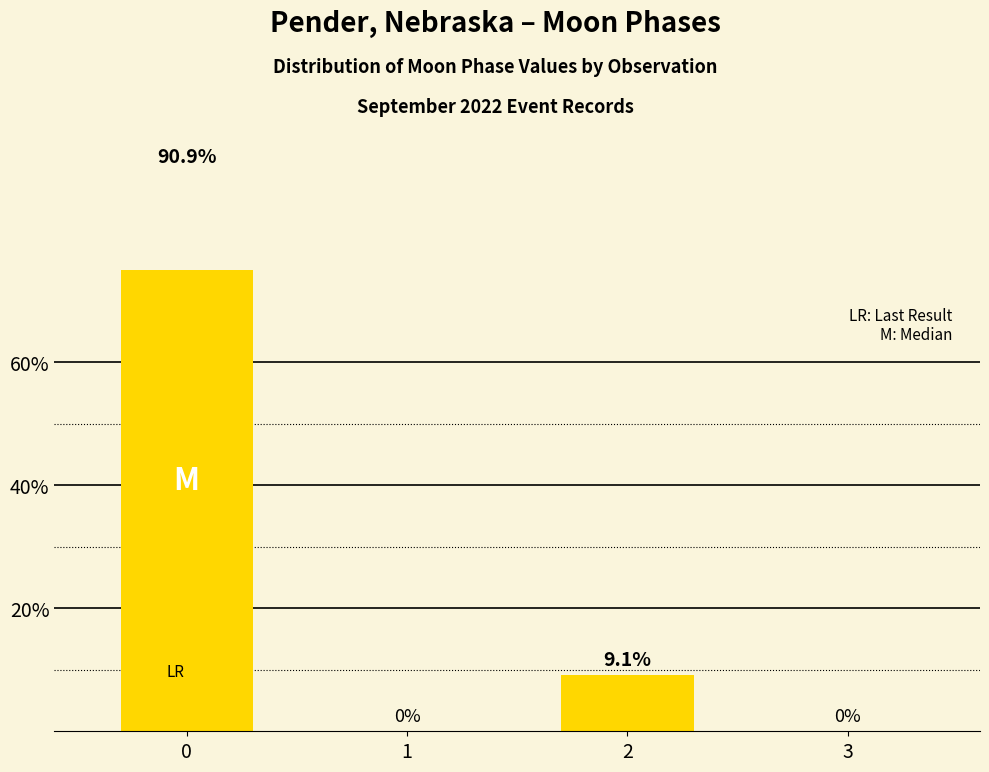

Is it true that the value at 2 is 9.1?

True